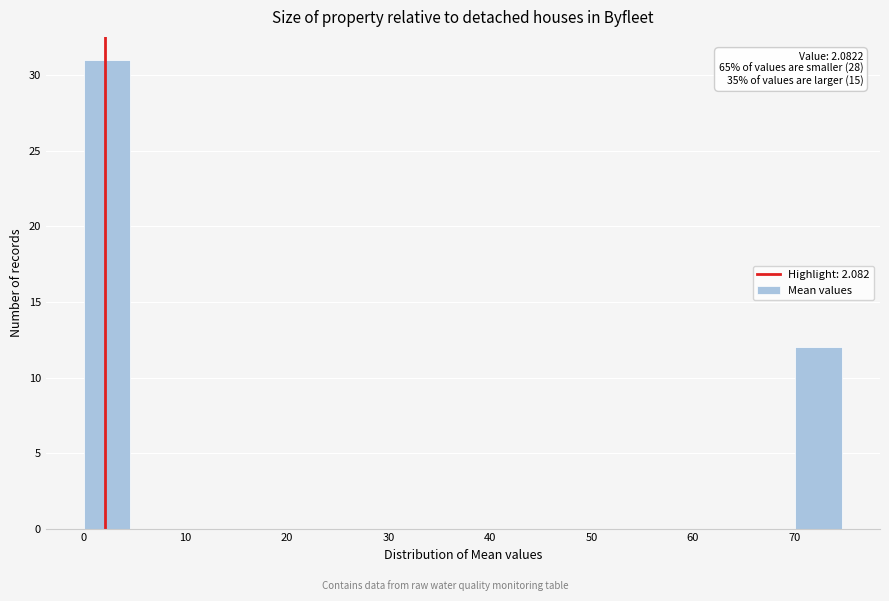

Over which range of the x-axis is the bar tallest?

0 to 5